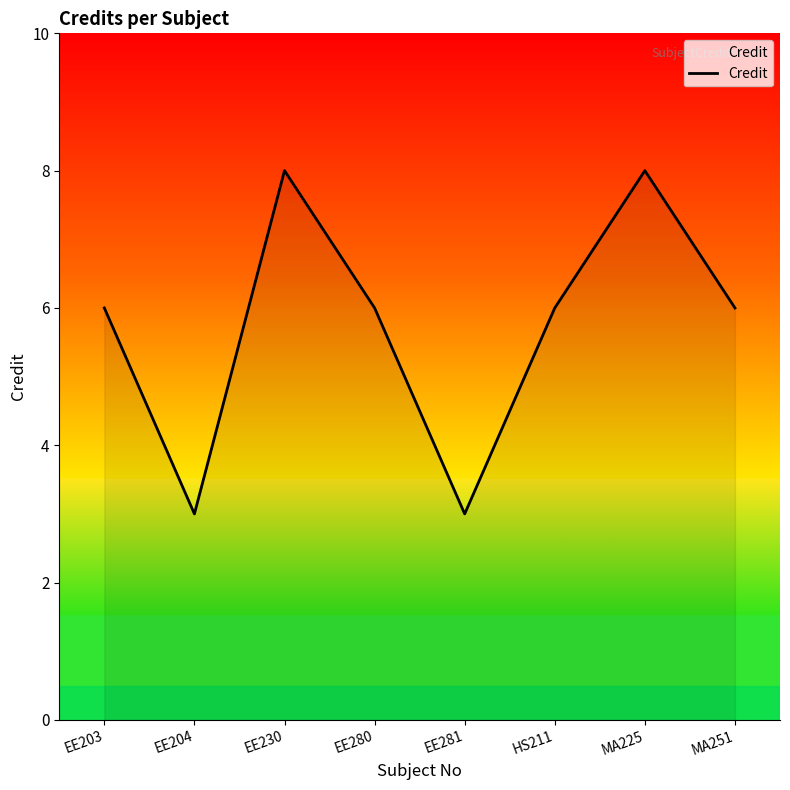

Reading right to left, extract all data points from this chart.

6	8	6	3	6	8	3	6